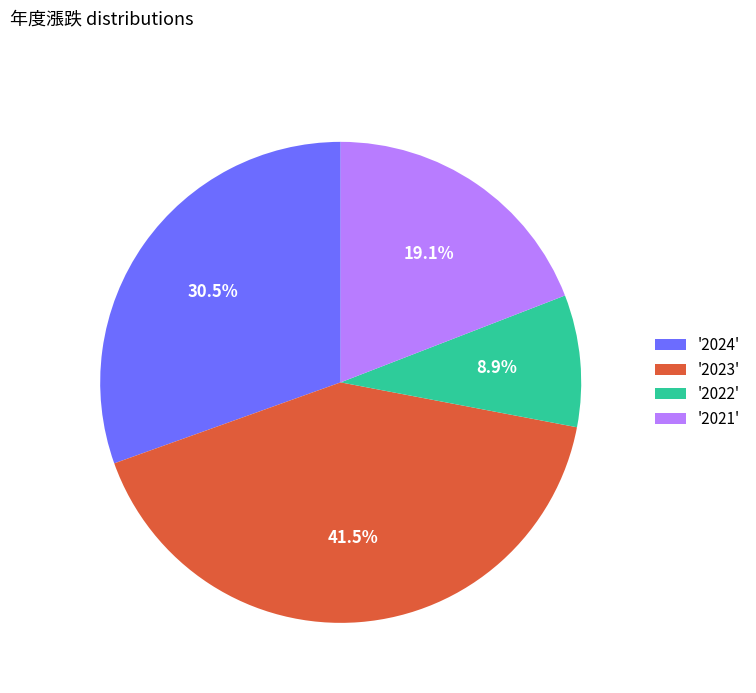

What is the largest slice in the pie chart?

'2023'